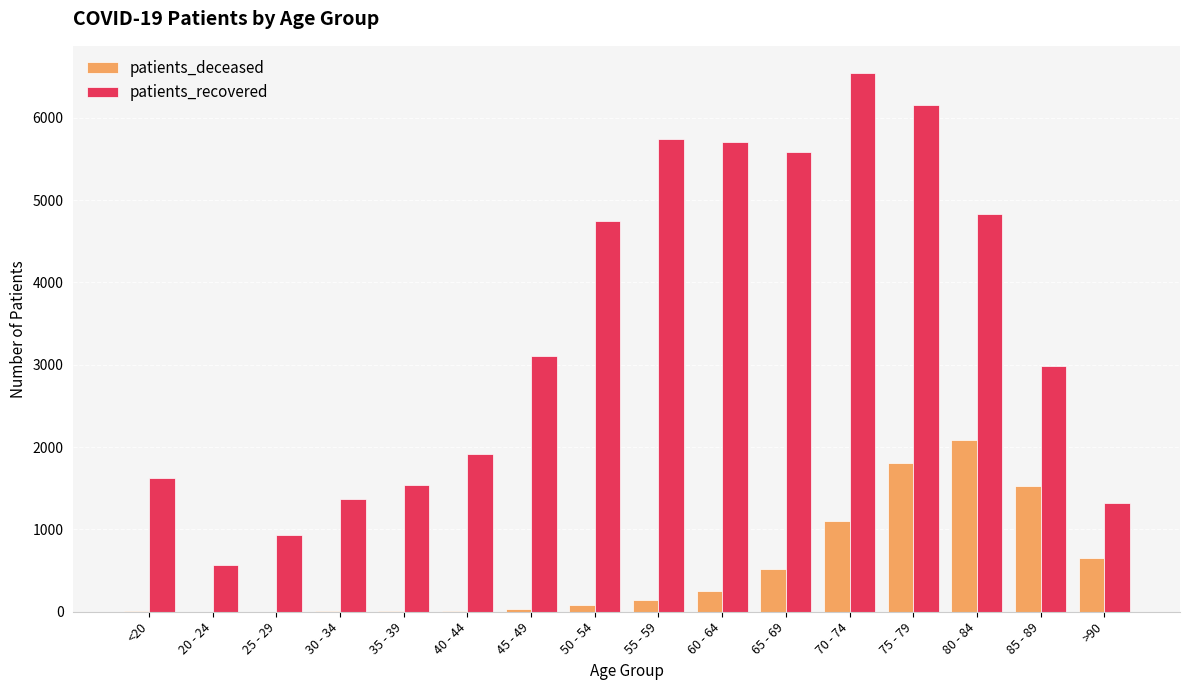

What is the maximum value for patients_recovered?

6547